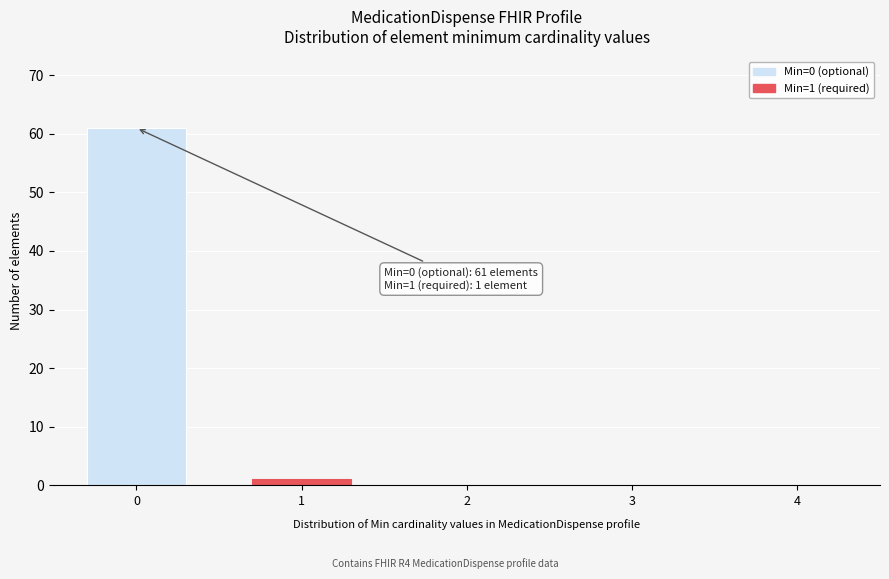

Reading right to left, list all the values displayed in this chart.

4=0	3=0	2=0	1=1	0=61